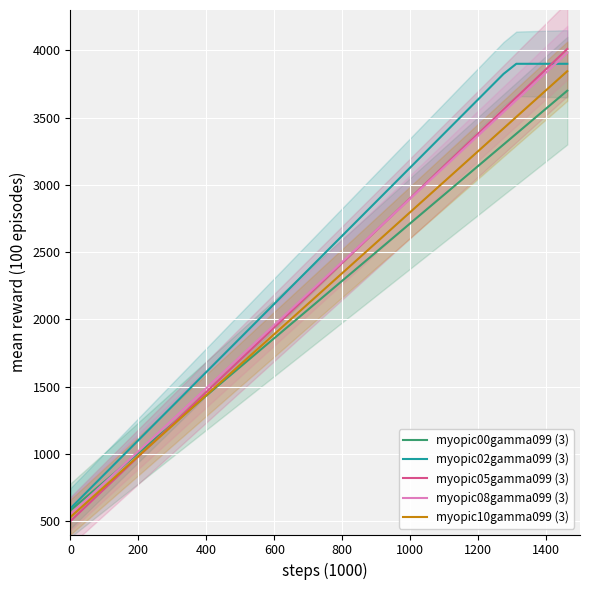

How many distinct data groups are displayed?

5